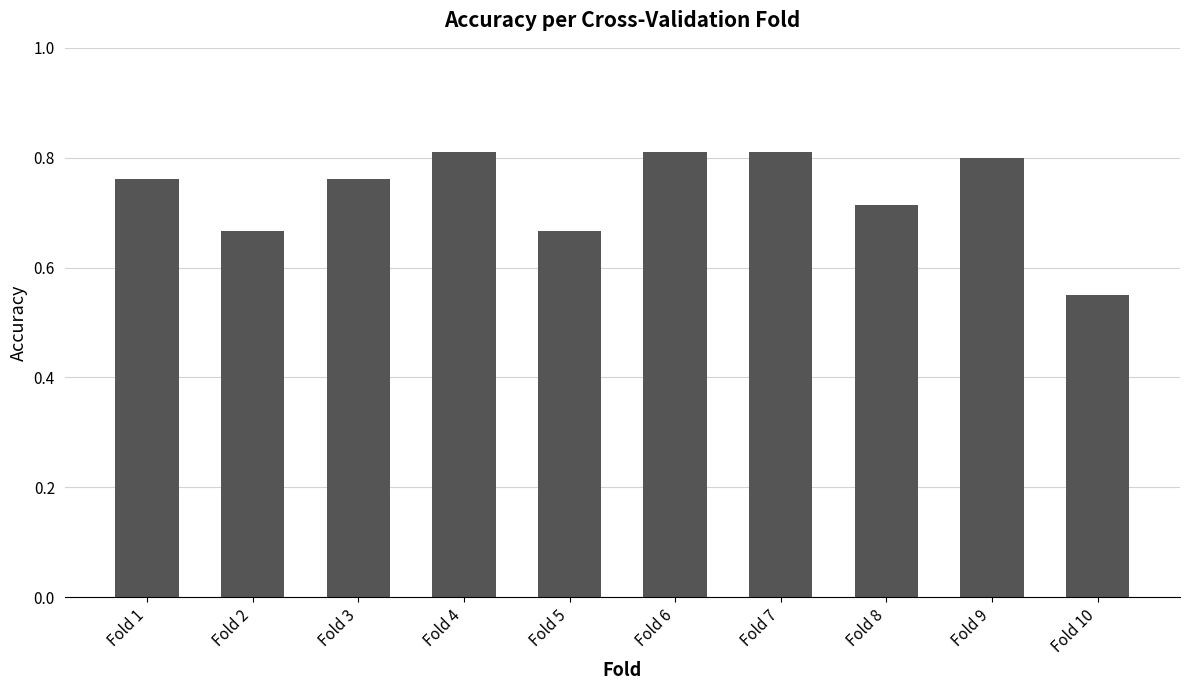

The chart shows a value of 0.5 at Fold 8. True or false?

False